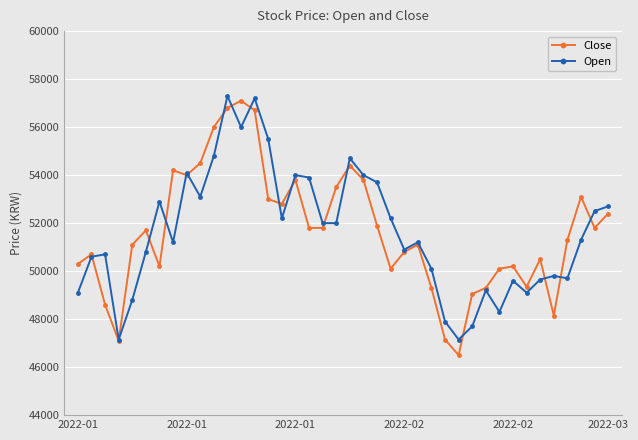

What is the sum of all Close values?

2066000